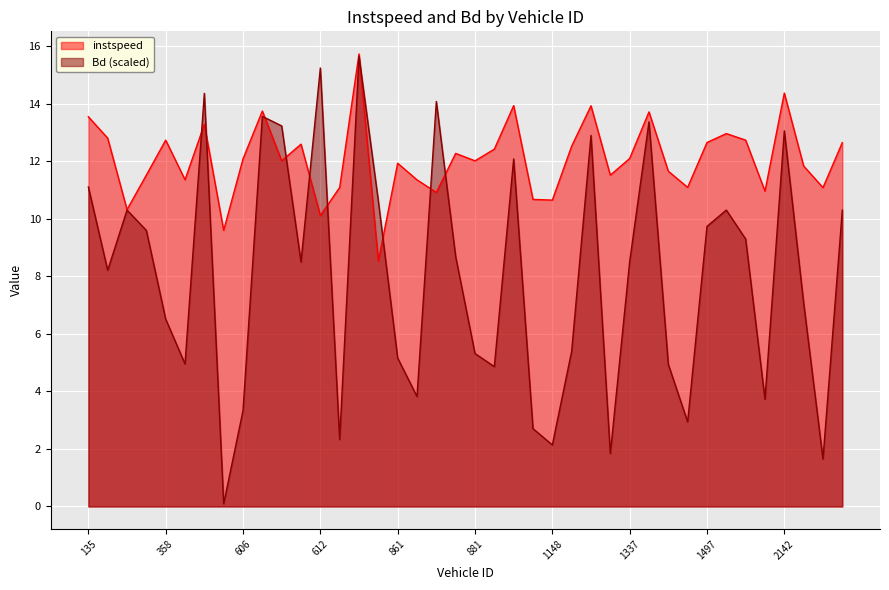

Count the number of categories in the chart.

40